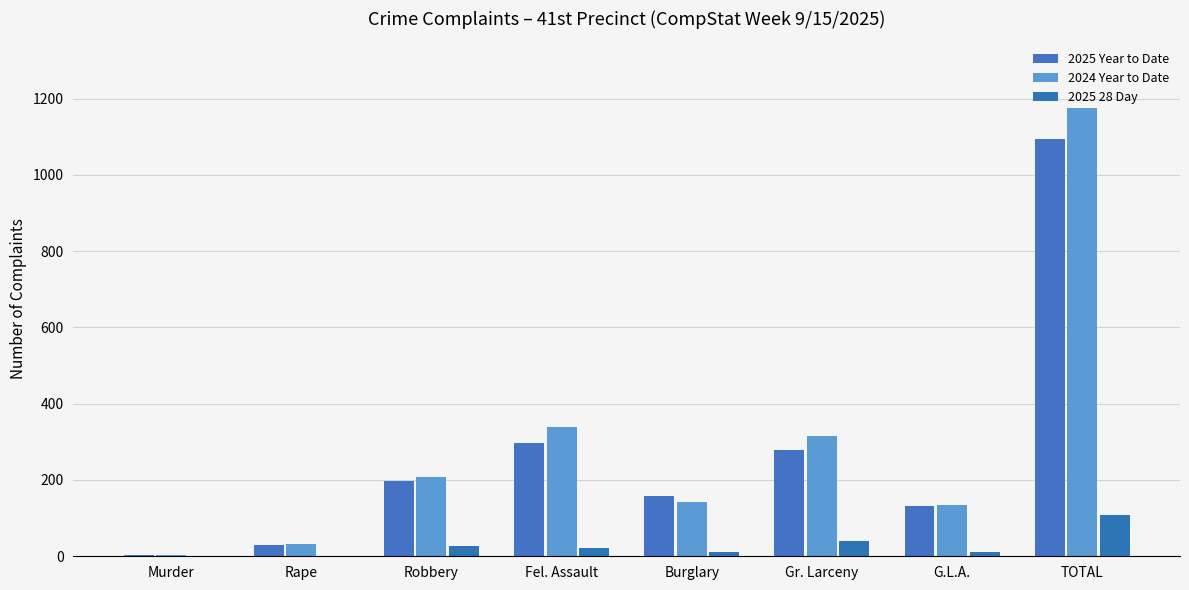

At how many categories does at least one series exceed 189?

4